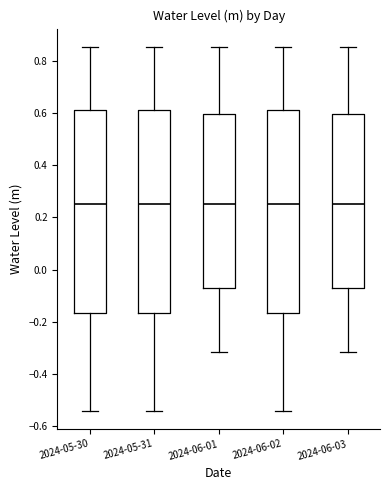

Reading left to right, transcribe this box plot: for each box, give where its median line is, the range the box spans, and where its two whiskers end, as read against the y-axis. The values are not printed on the chart, so give them approximately, as read against the axis.

2024-05-30: median 0.26, box -0.16 to 0.62, whiskers -0.54 to 0.86
2024-05-31: median 0.26, box -0.16 to 0.62, whiskers -0.54 to 0.86
2024-06-01: median 0.26, box -0.08 to 0.60, whiskers -0.32 to 0.86
2024-06-02: median 0.26, box -0.16 to 0.62, whiskers -0.54 to 0.86
2024-06-03: median 0.26, box -0.08 to 0.60, whiskers -0.32 to 0.86